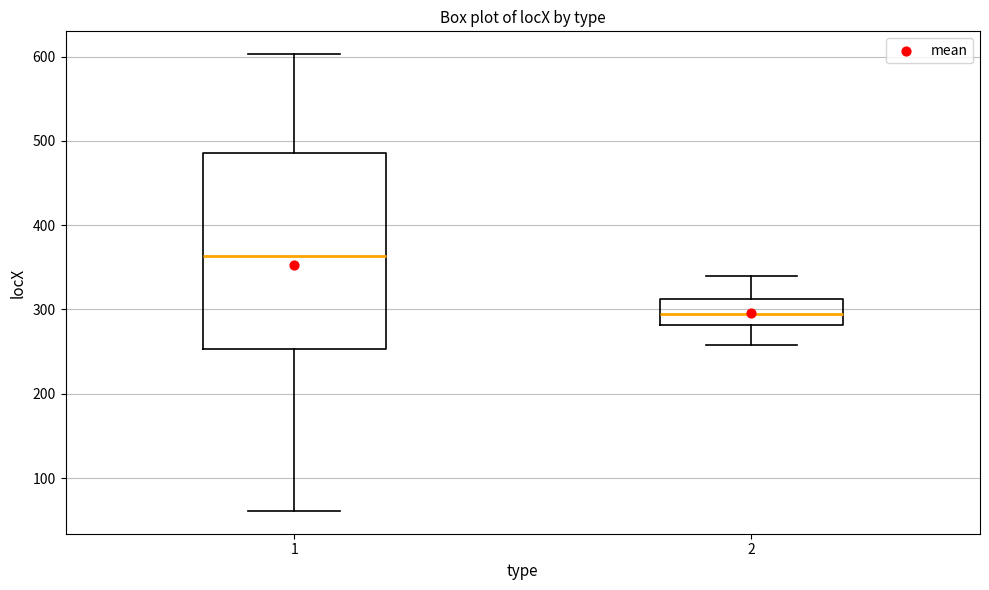

Which box is the tallest, from its lower edge to its upper edge?

1